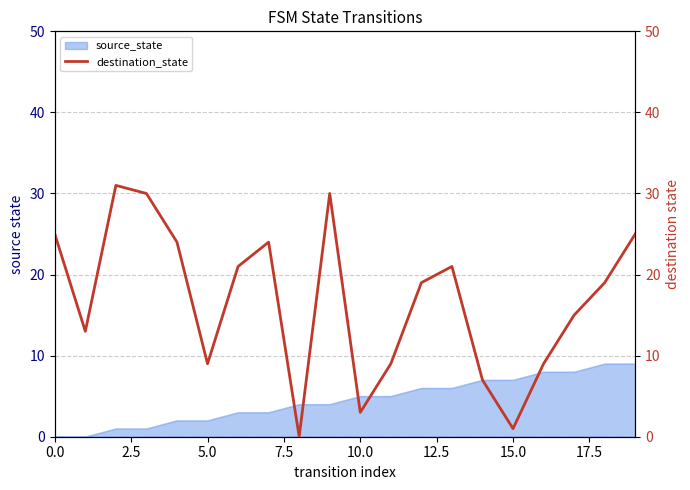

What is the maximum value shown in the chart?

31